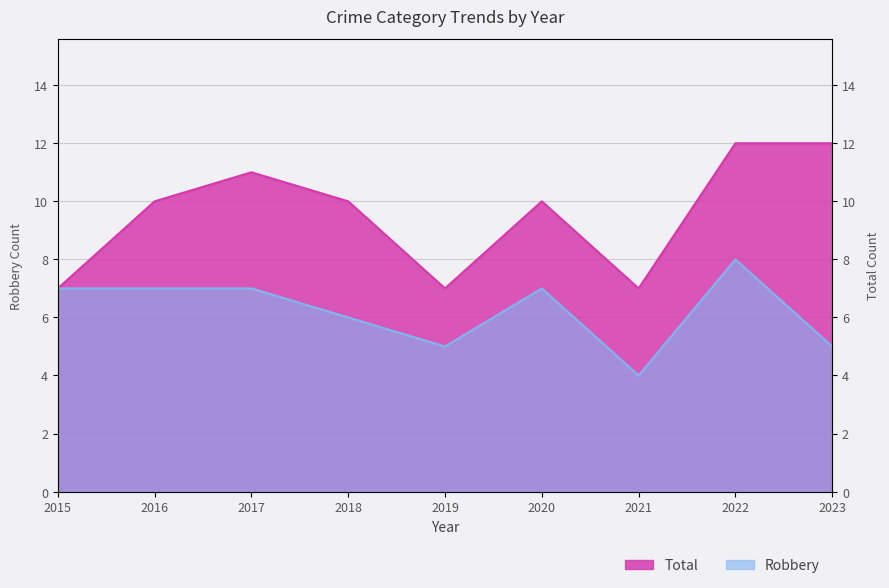

Which category has the lowest value across all series?

2021